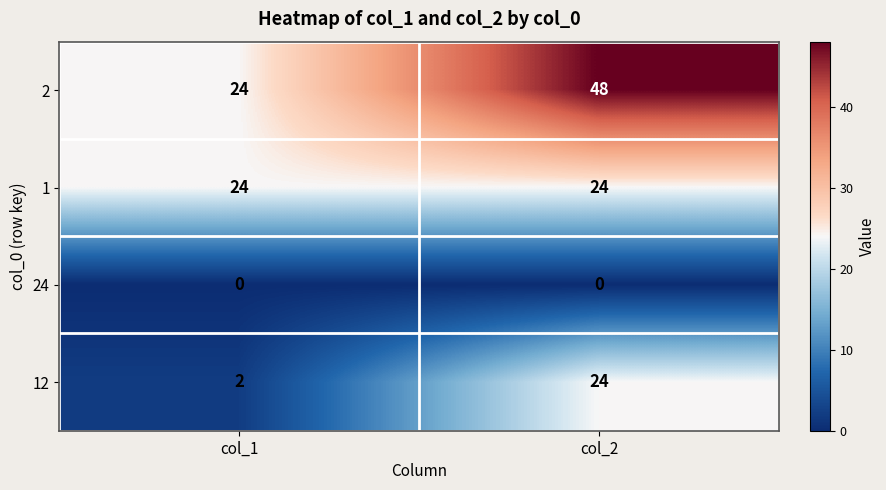

What is the spread (max minus min) of values at col_2?

48